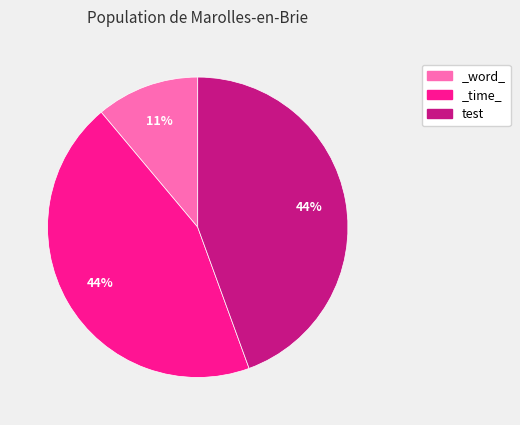

To the nearest percent, what is the difference between the _time_ and _word_ slice percentages?

33%